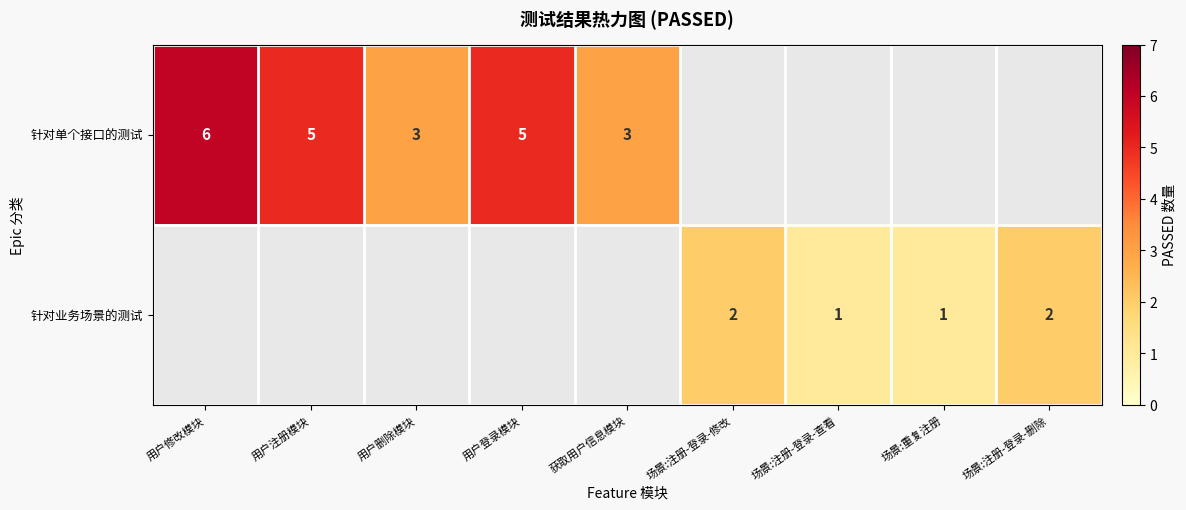

The 针对单个接口的测试 series shows 6 at 用户修改模块. True or false?

True